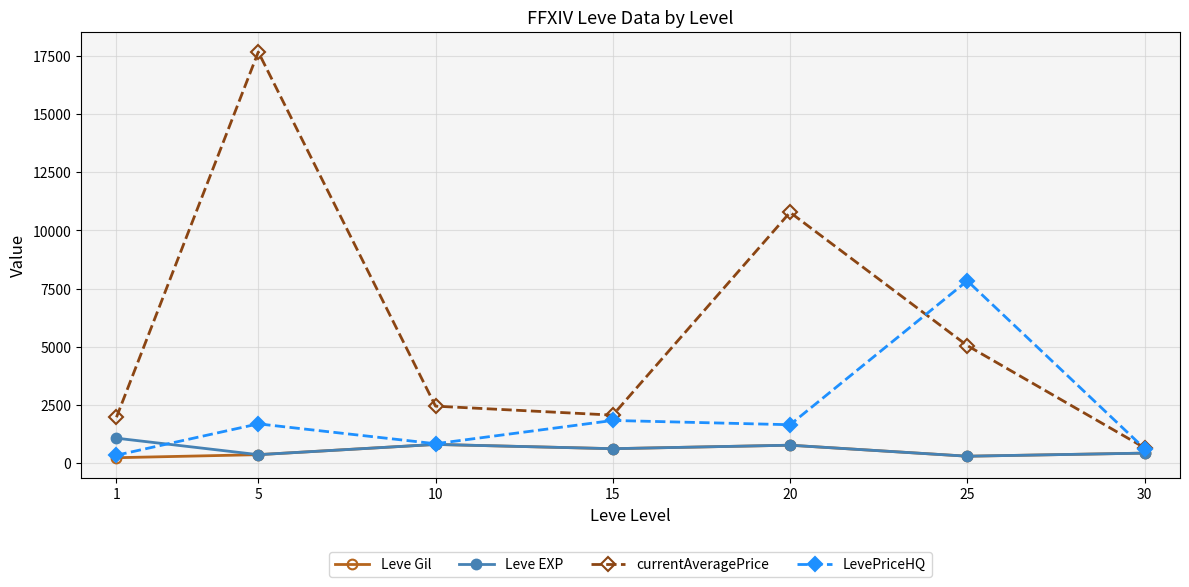

What are all the series names shown in the legend?

Leve Gil, Leve EXP, currentAveragePrice, LevePriceHQ